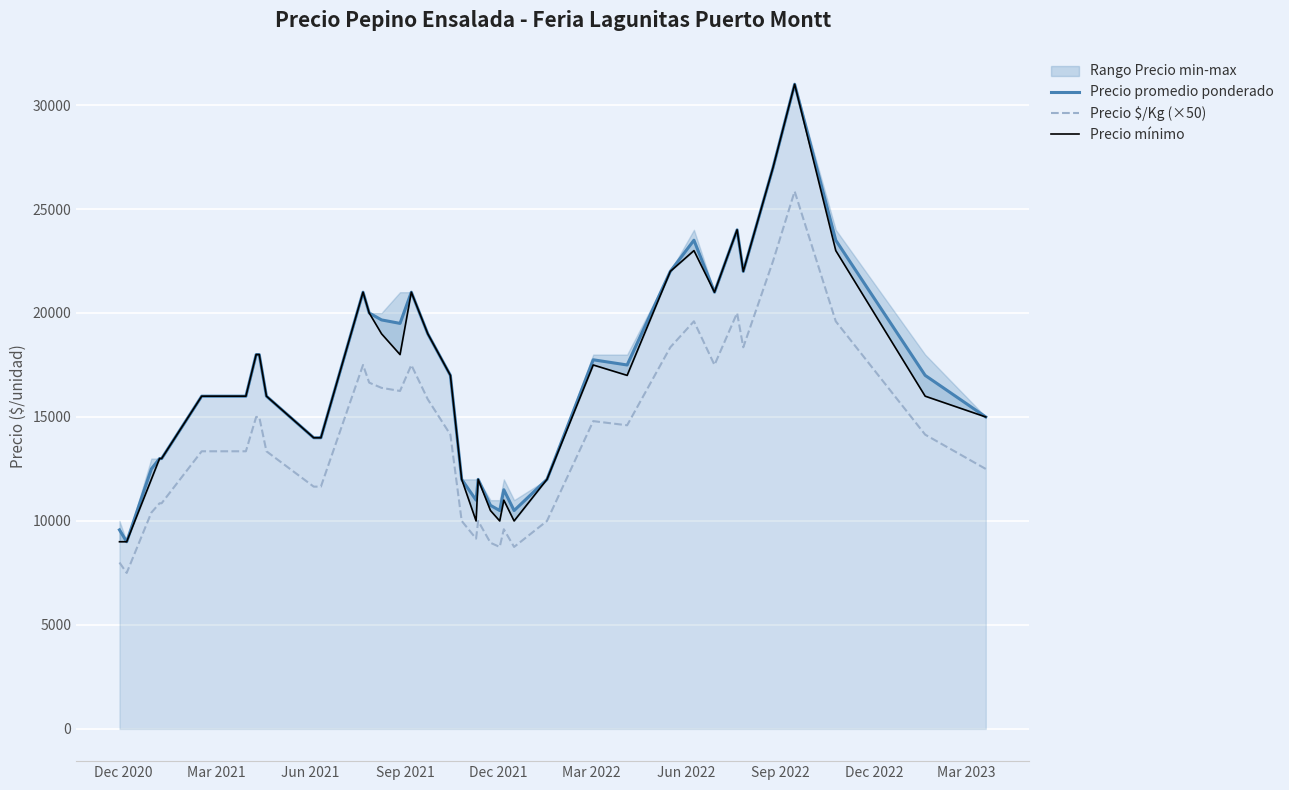

What is the highest value of the Precio promedio ponderado series?

31000